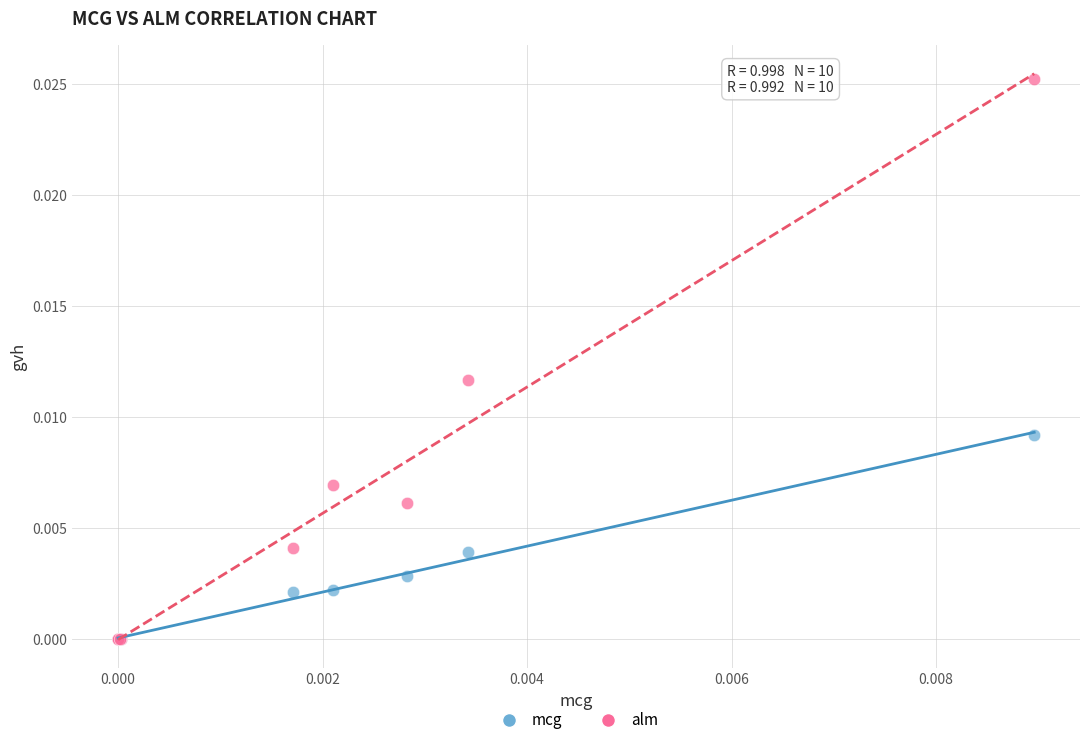

What are all the series names shown in the legend?

mcg, alm